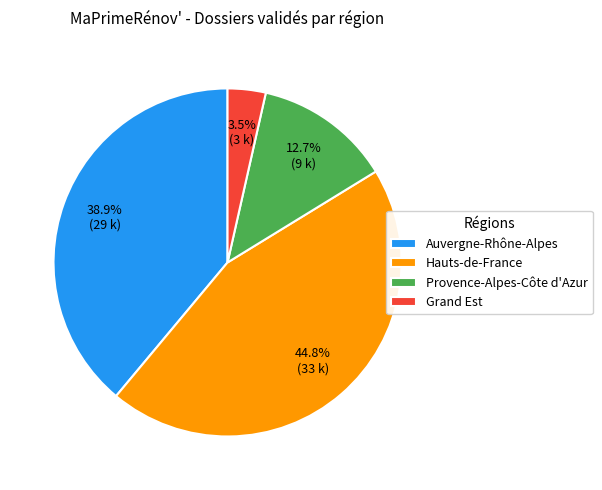

Does Grand Est represent more than half of the total?

No